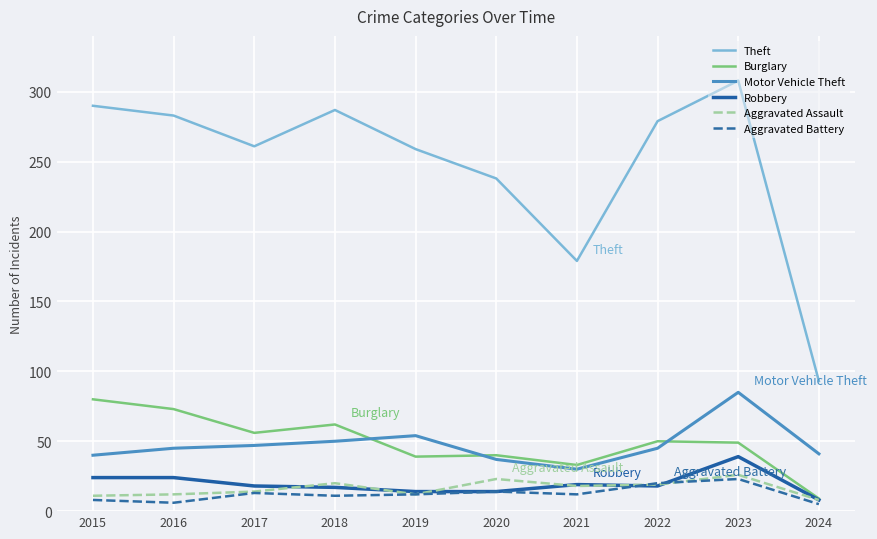

What is the total value across all series at 2016?

443